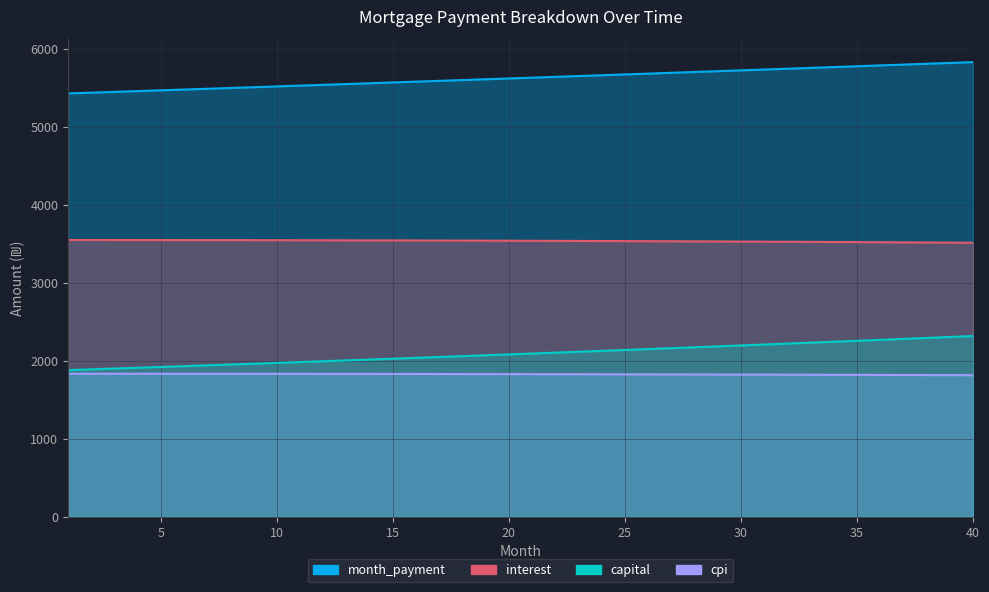

What is the value of the capital point at the 29th from the left?

2183.9